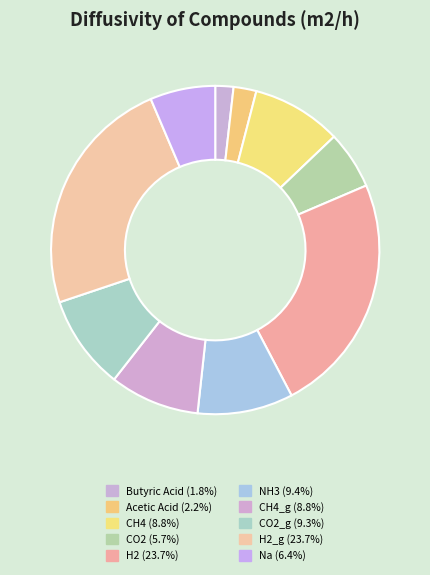

How many slices are in this pie chart?

10